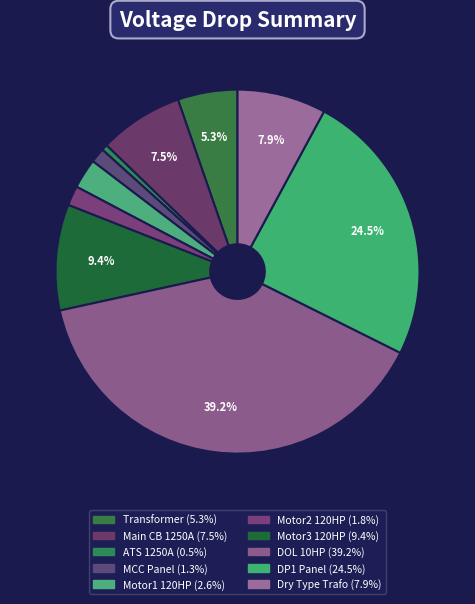

How many segments does this pie chart have?

10